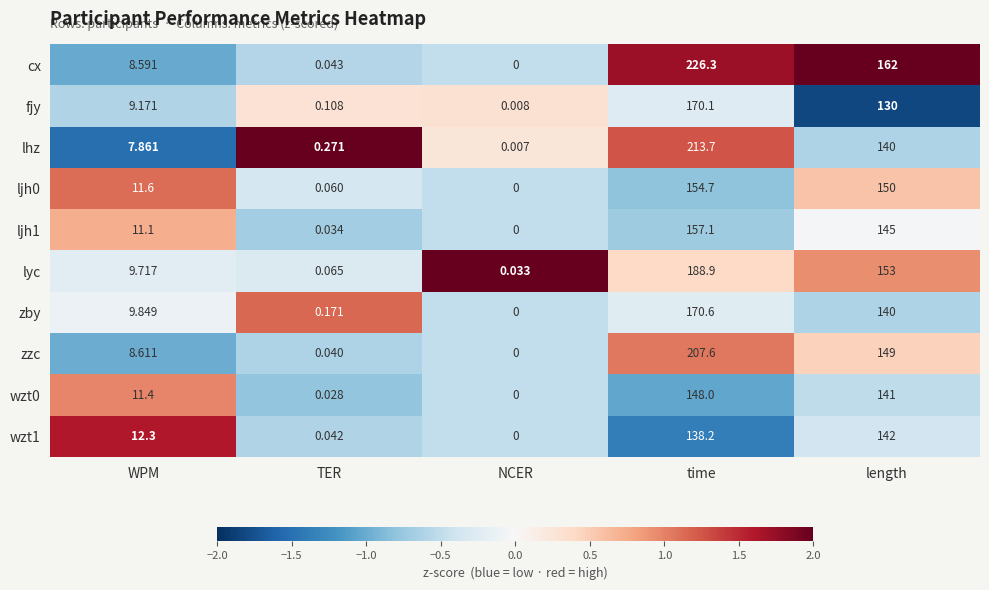

Which series has the largest total across all categories?

cx